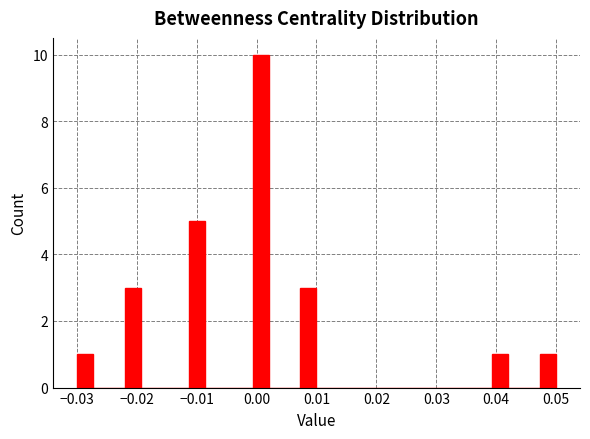

Around what value on the x-axis is the tallest bar? Give the approximate position of its centre, as read against the axis.

0.001